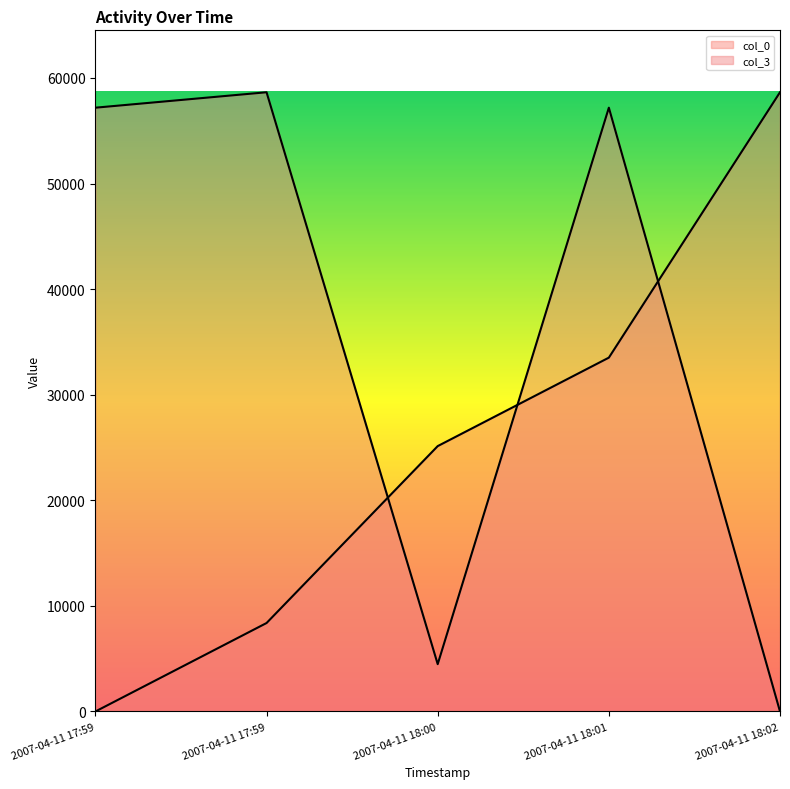

What is the label of the 1st point from the left?

2007-04-11 17:59